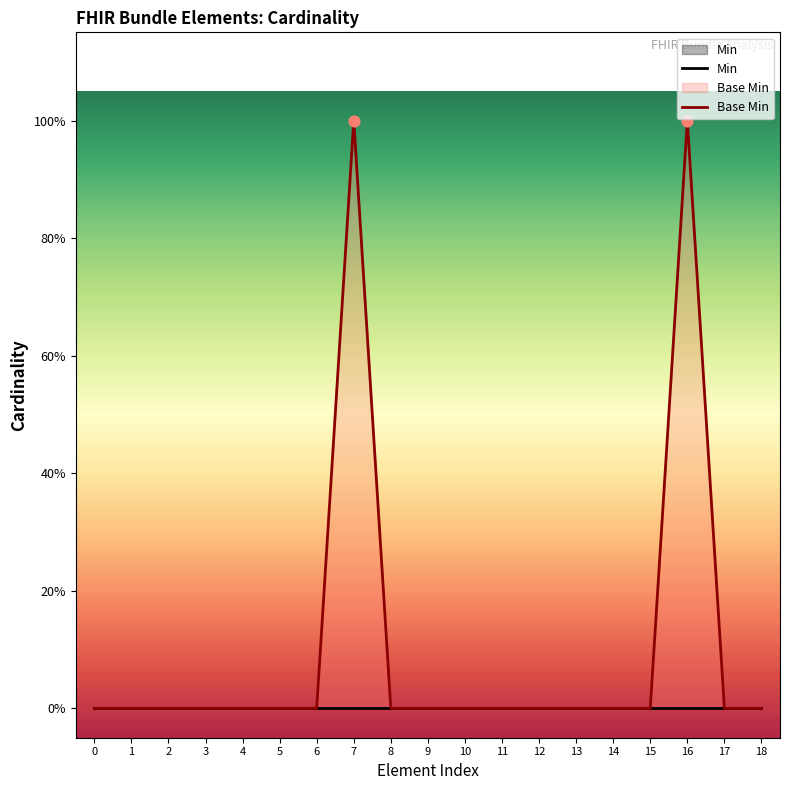

What is the total value across all series at 7?

1